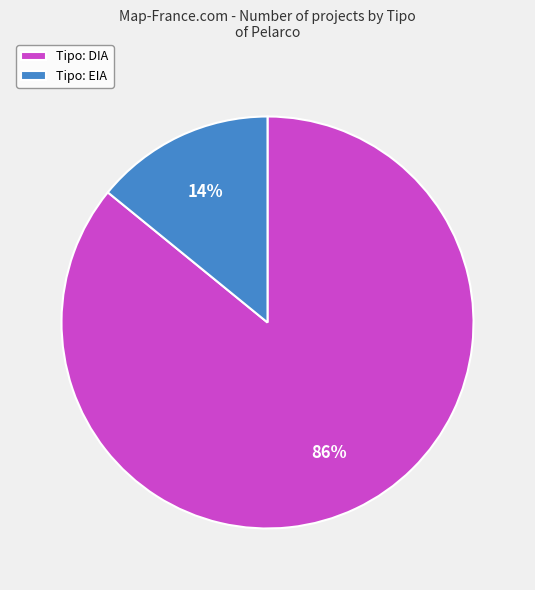

What is the largest slice in the pie chart?

Tipo: DIA